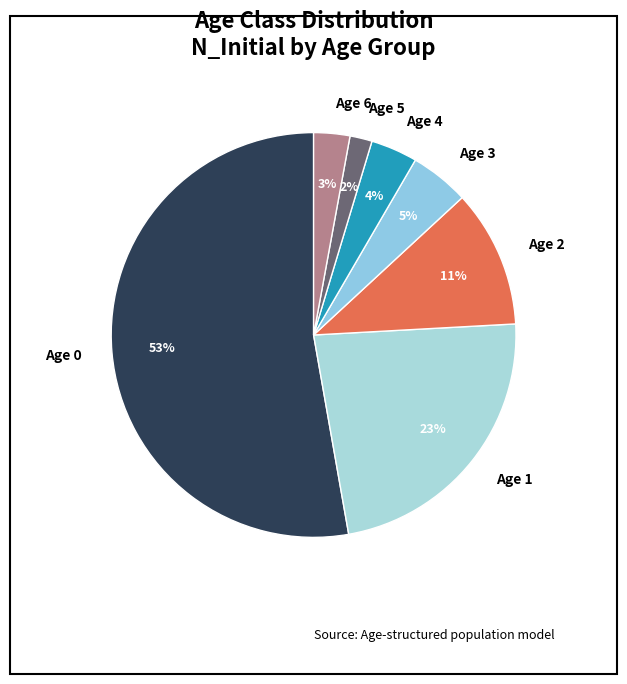

To the nearest percent, what is the difference between the Age 2 and Age 1 slice percentages?

12%